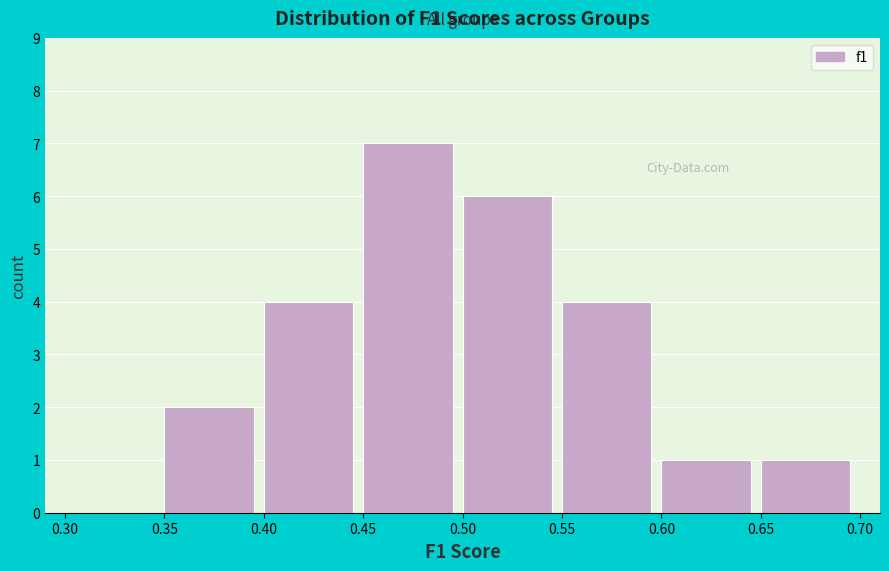

What is the height of the bar covering 0.55 to 0.60 on the x-axis? The values are not printed on the chart, so give them approximately, as read against the axis.

4